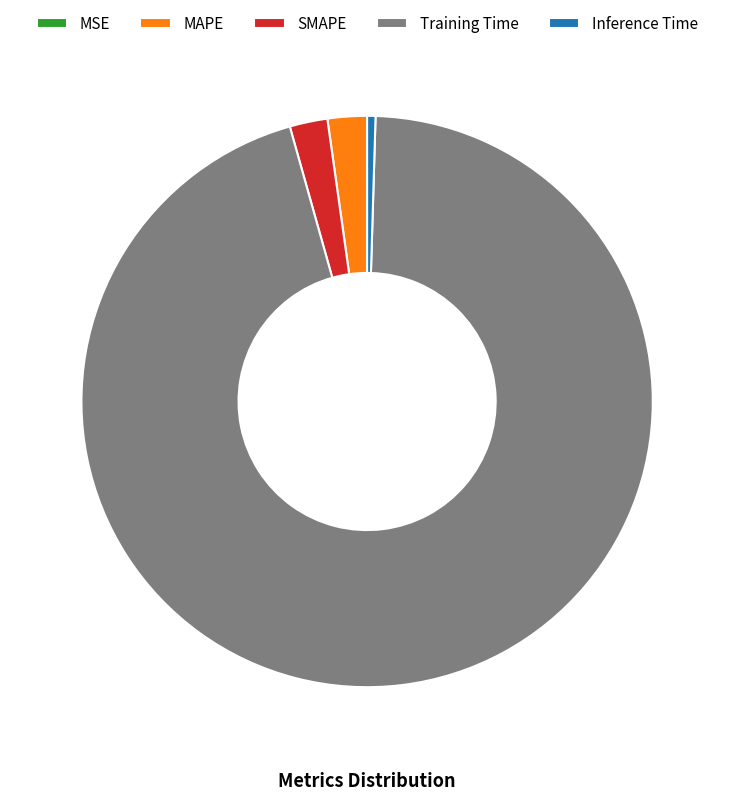

Combined, do SMAPE and MAPE account for over 50%?

No